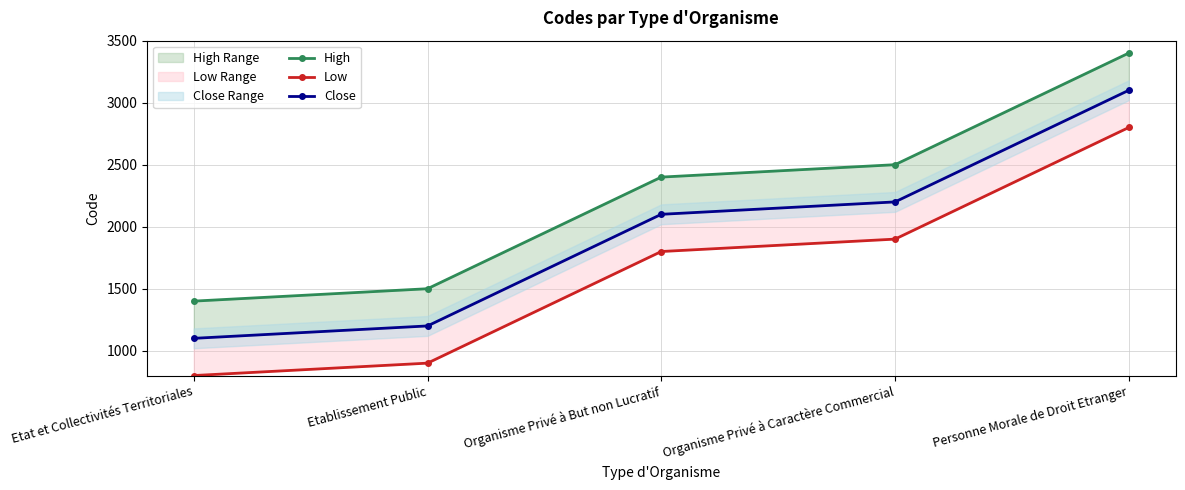

Does the chart display data point markers on the line(s)?

Yes